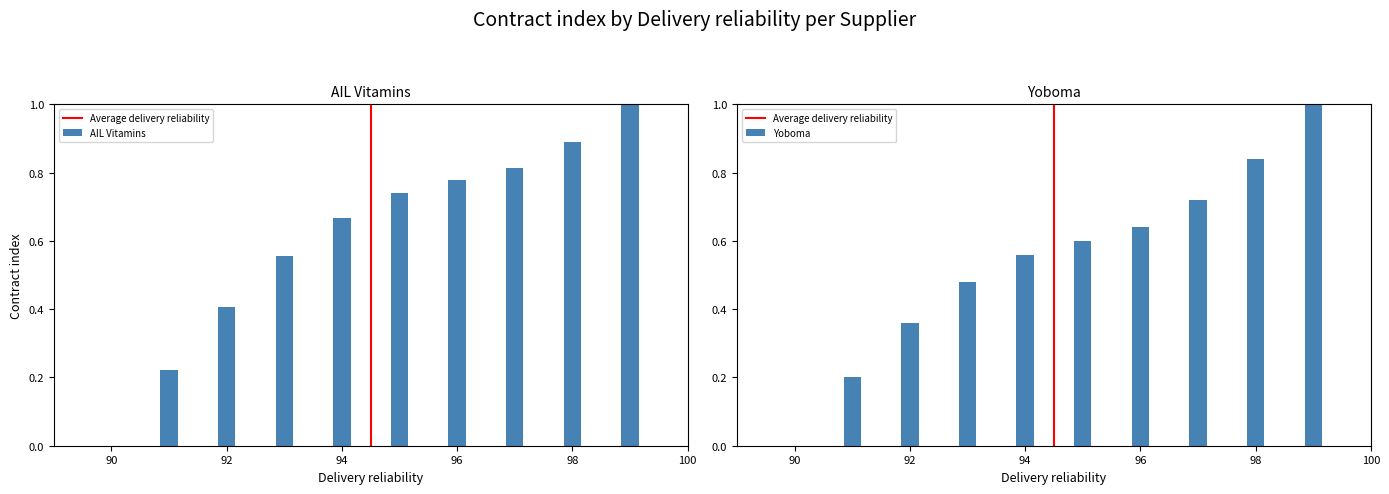

Reading left to right, what are all the values shown in this chart?

AIL Vitamins: 0.0	0.2	0.4	0.6	0.7	0.7	0.8	0.8	0.9	1.0
Yoboma: 0.0	0.2	0.4	0.5	0.6	0.6	0.6	0.7	0.8	1.0